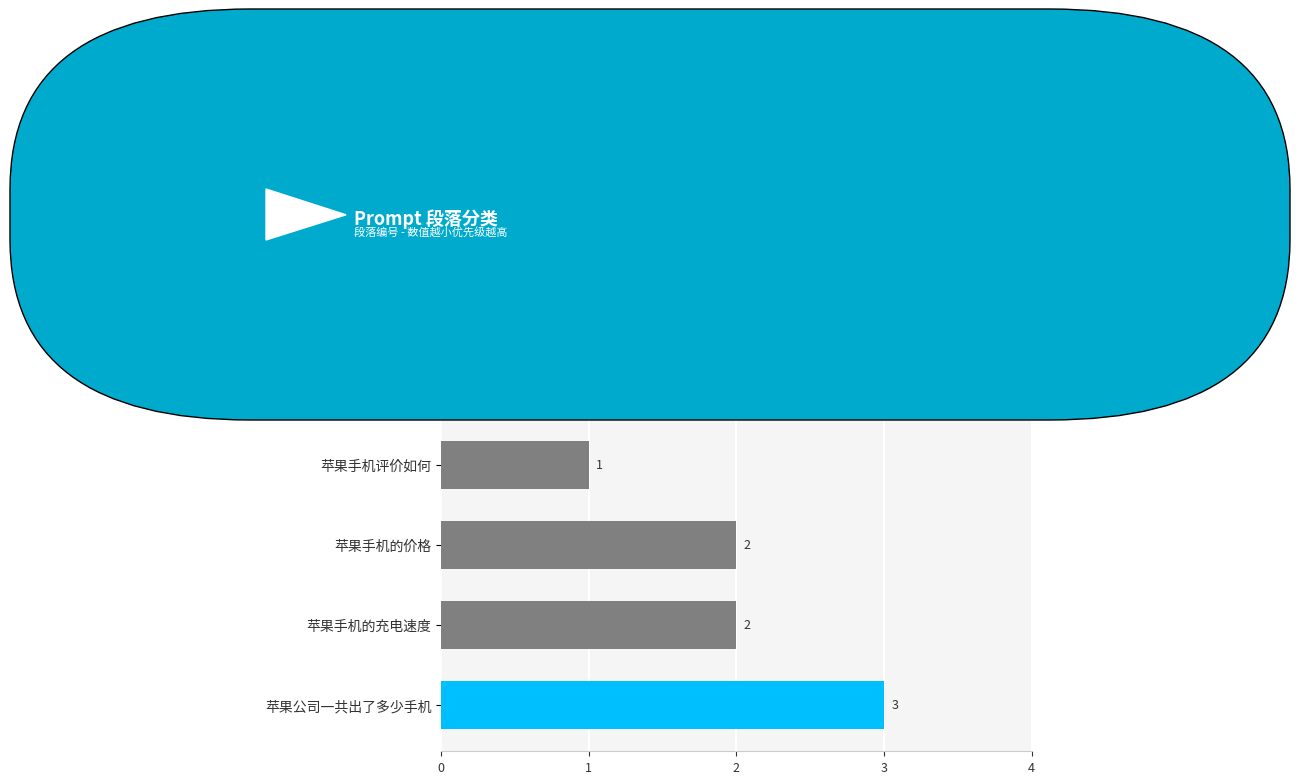

Reading top to bottom, transcribe all the data shown in this chart.

1	1	1	2	2	3